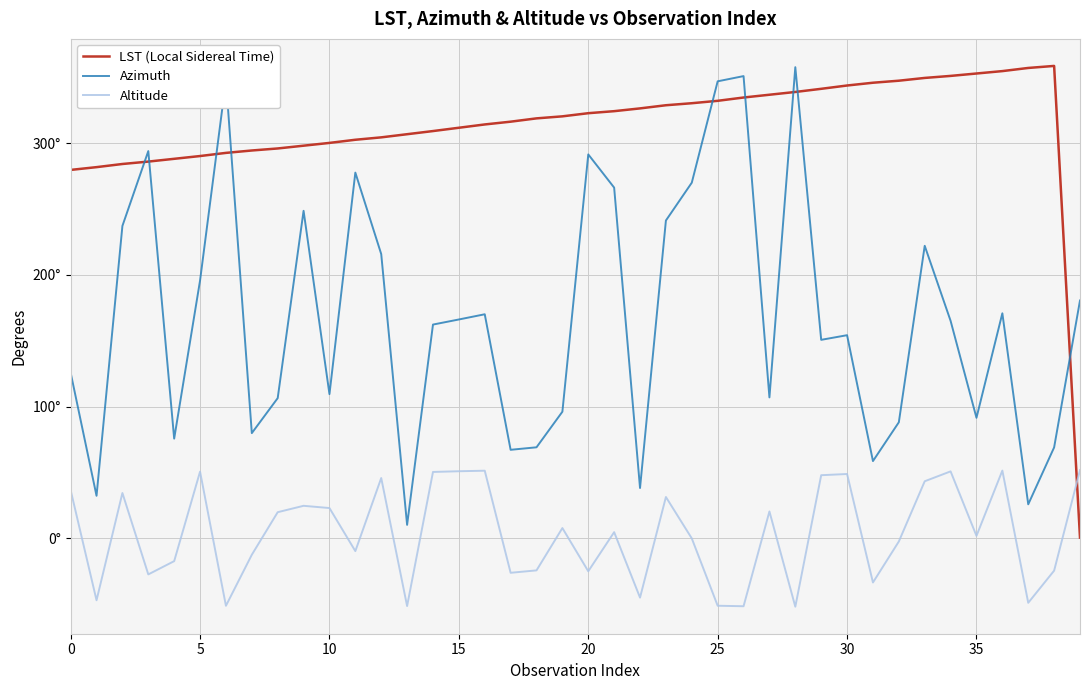

Is this an area chart (filled region under the line)?

No